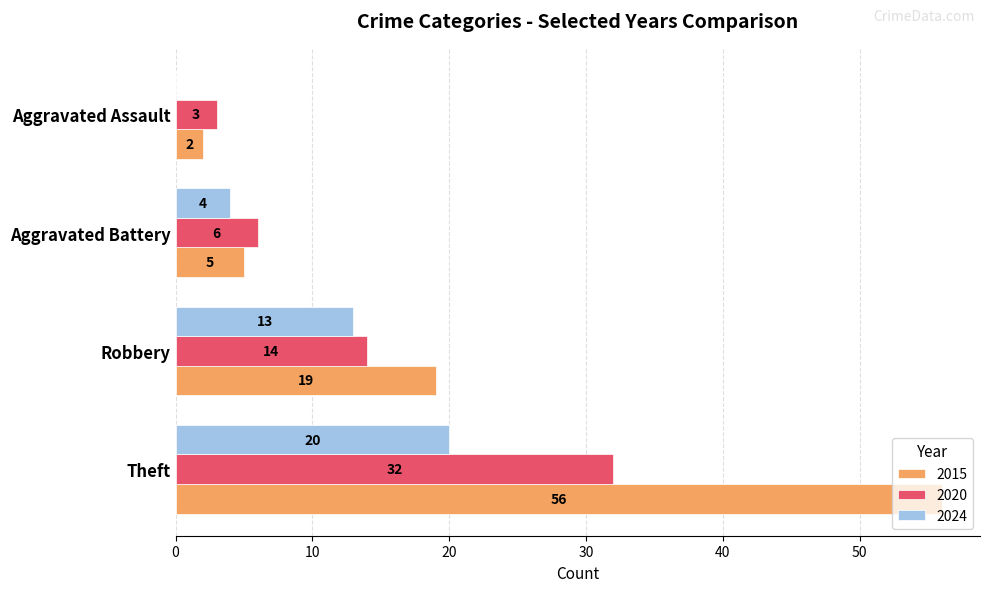

Which category has the highest value across all series?

Theft